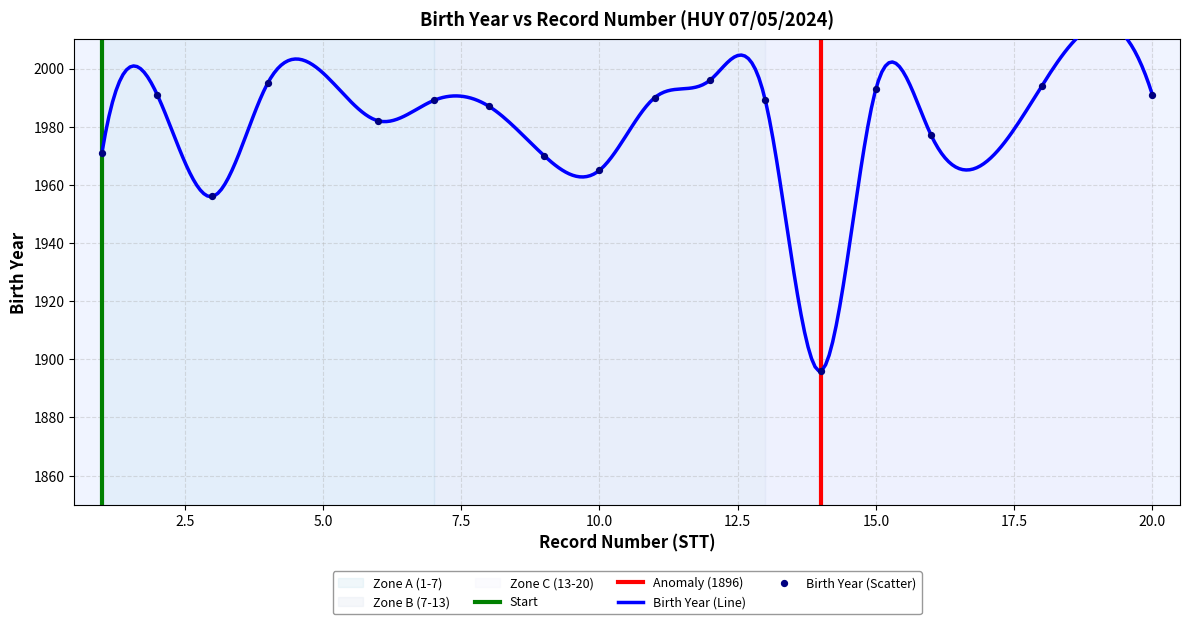

Which series has the largest total across all categories?

Birth Year (Line)